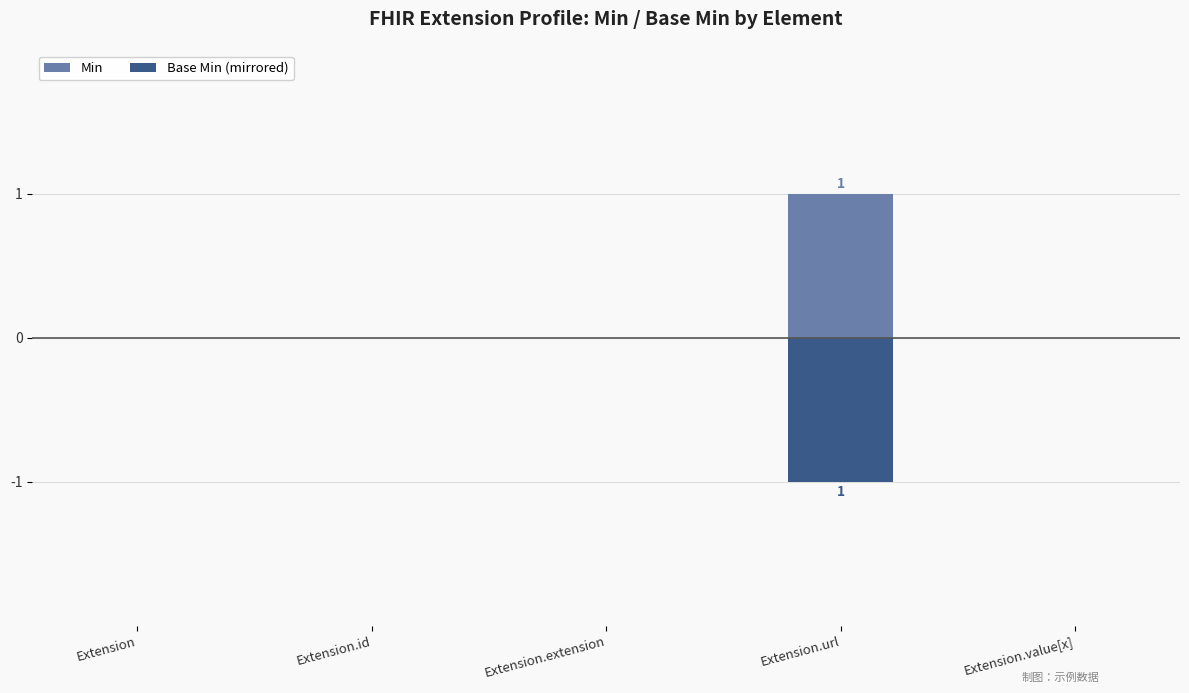

At which label is Min closest to 0?

Extension